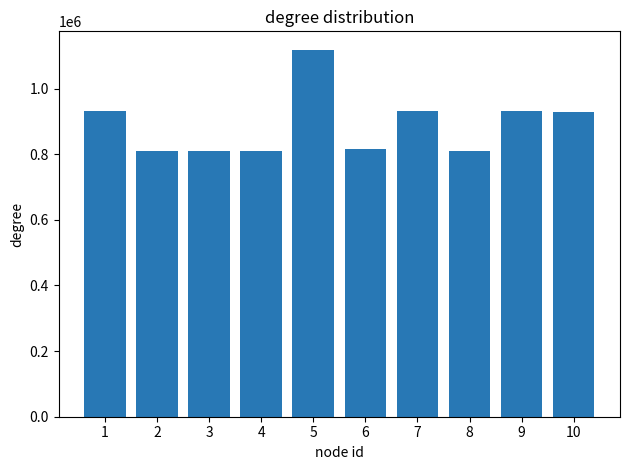

Is it true that the value at 9 is 930240?

True